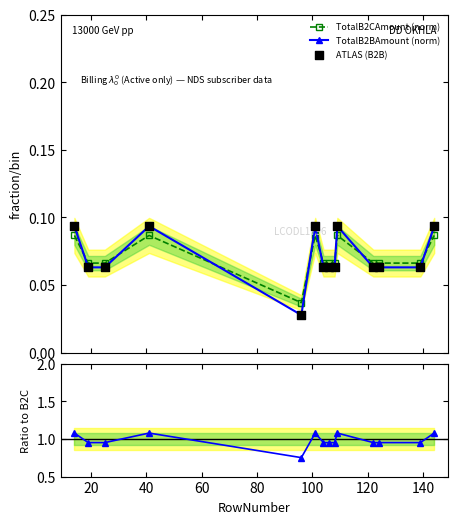

How many TotalB2CAmount (norm) values are between 0 and 1?

14